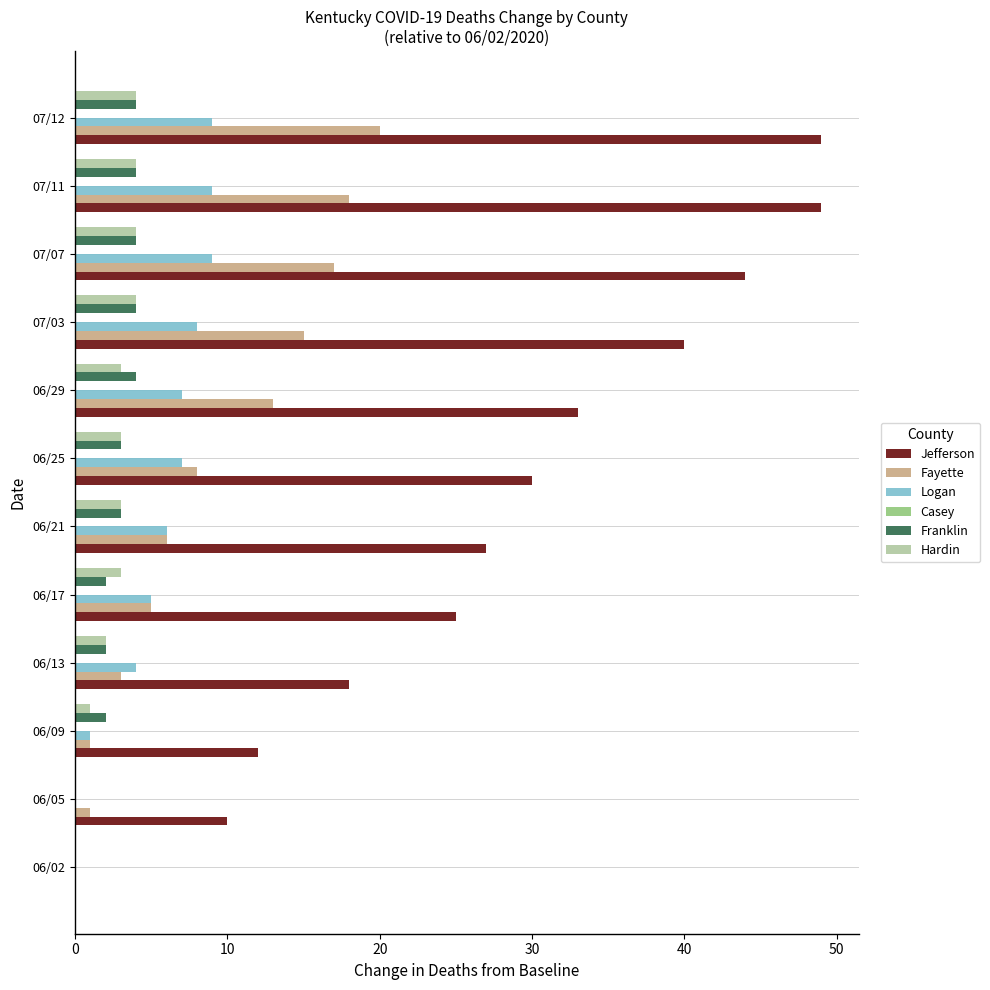

How many series are shown in this chart?

5